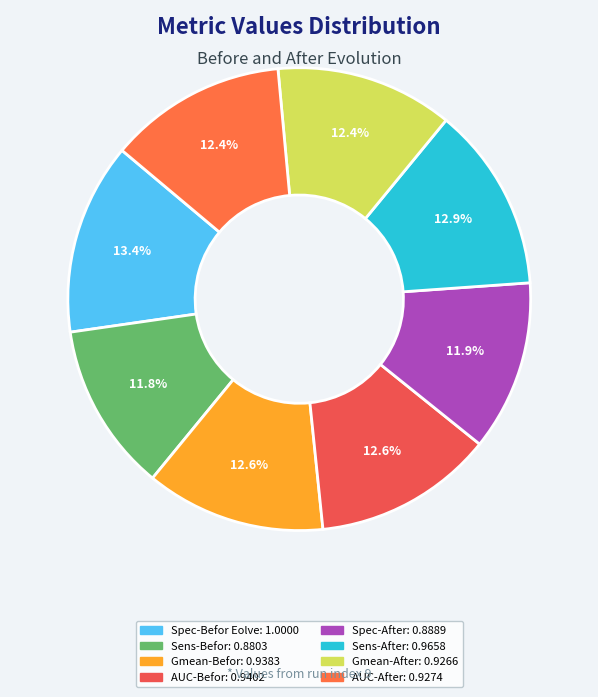

Rank the categories by value from lowest to highest.

Sens-Befor, Spec-After, Gmean-After, AUC-After, Gmean-Befor, AUC-Befor, Sens-After, Spec-Befor Eolve